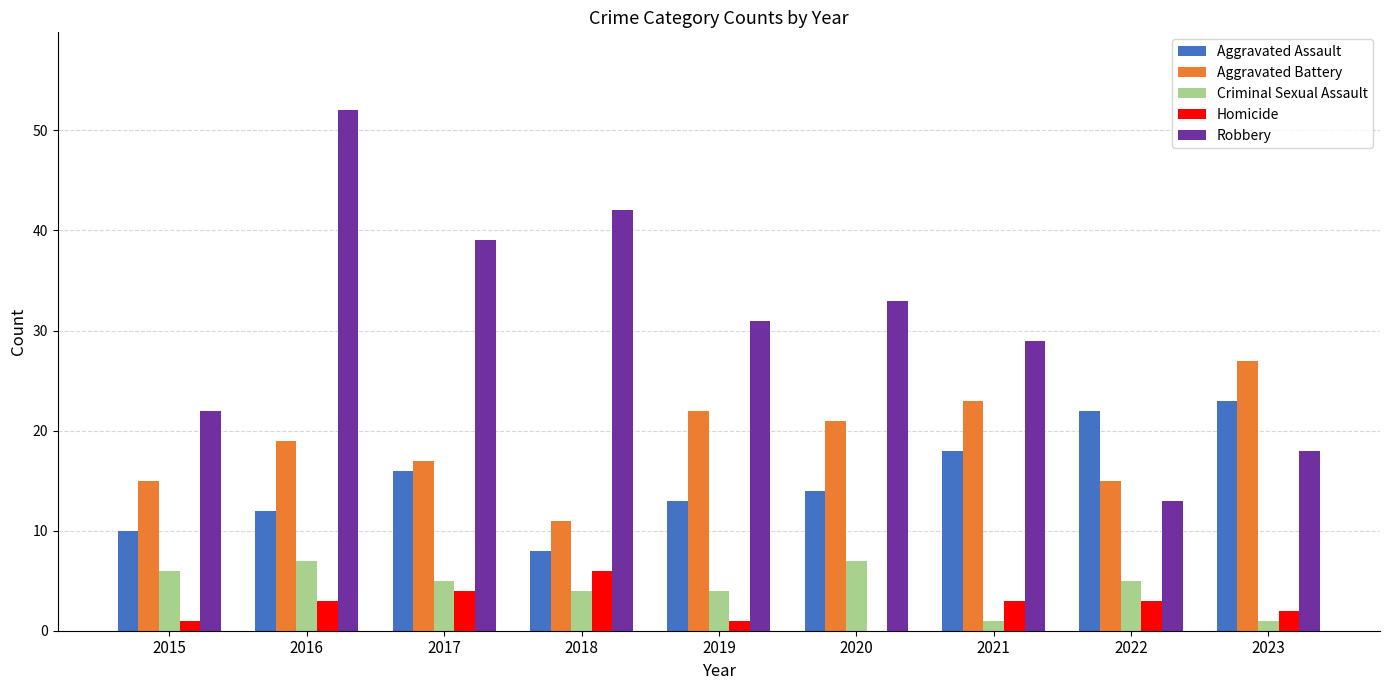

Are the bars horizontal?

No